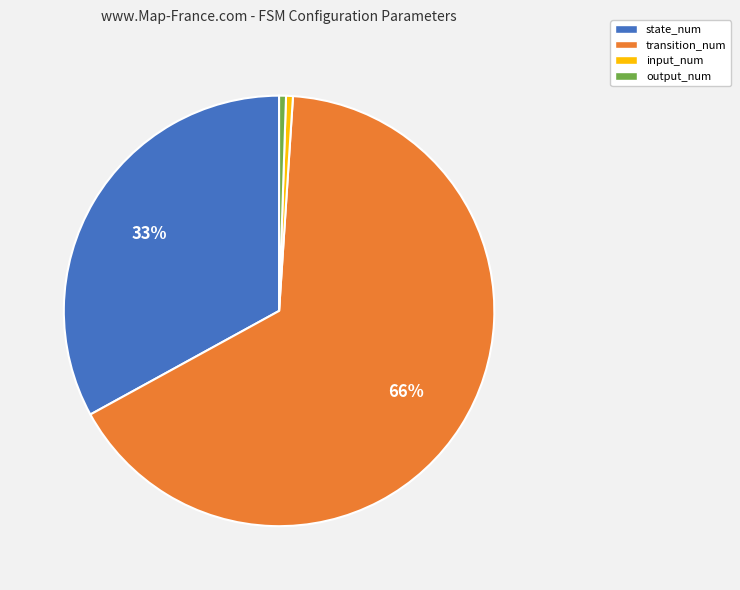

Which slice represents more than half of the pie?

transition_num